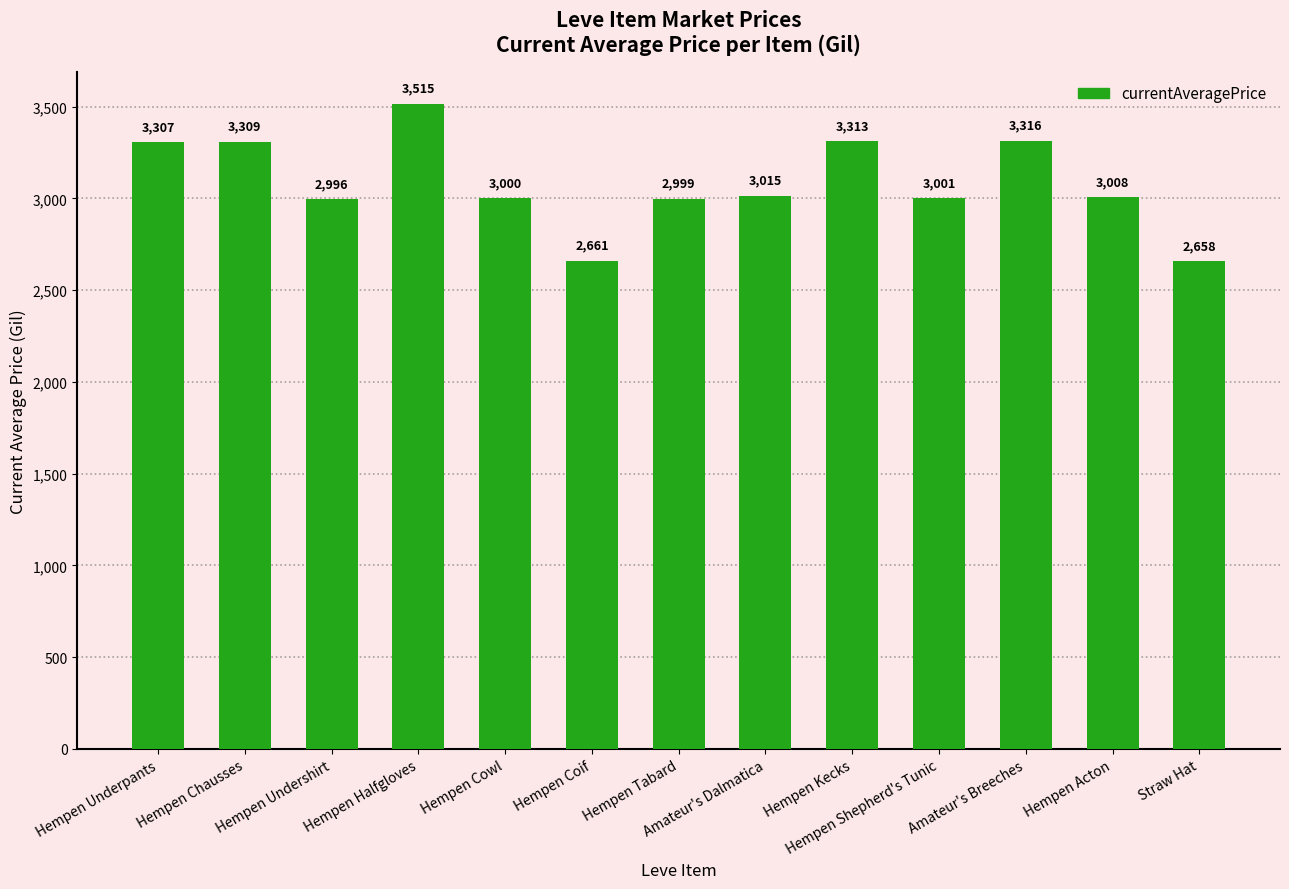

Reading left to right, extract all data points from this chart.

3307	3309	2996	3515	3000	2661	2999	3015	3313	3001	3316	3008	2658